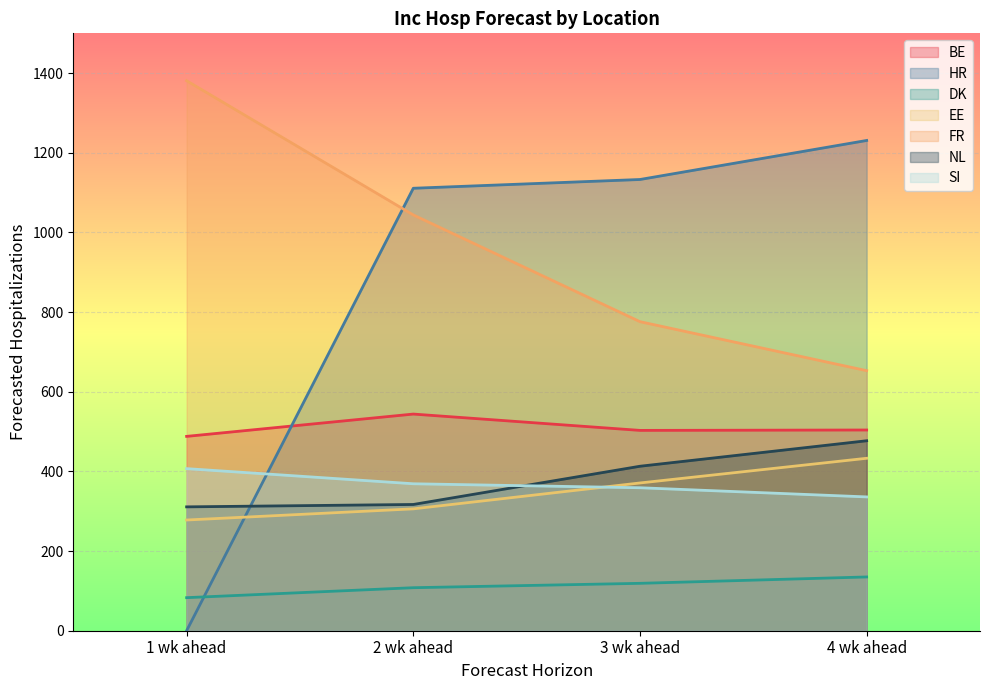

Which has a higher value, 1 wk ahead or 3 wk ahead?

3 wk ahead